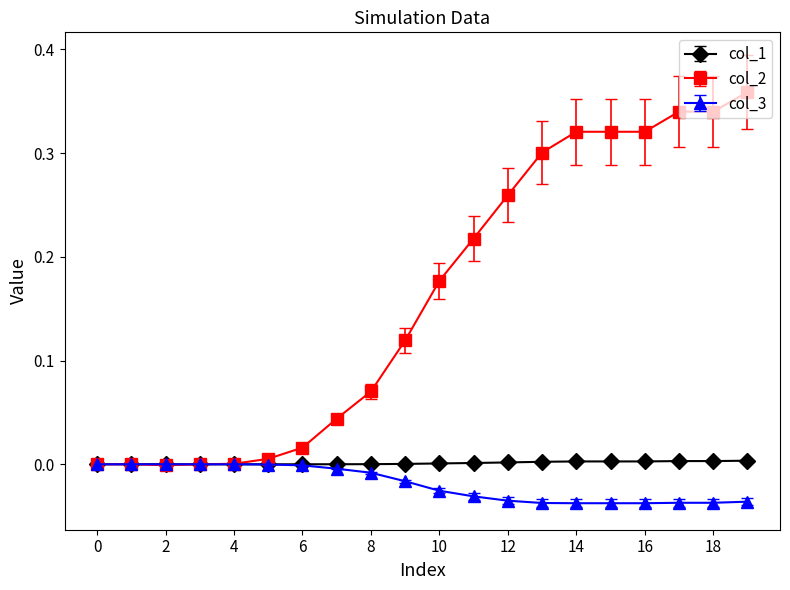

Which series has the largest total across all categories?

col_2